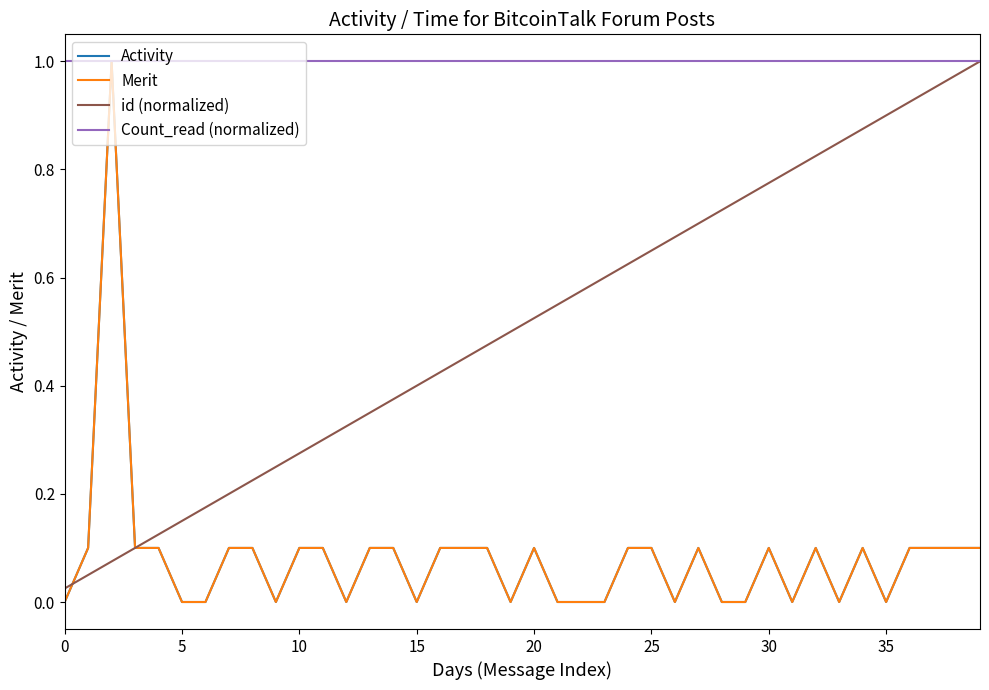

In Merit, how many points are higher than both neighbors (excluding endpoints)?

6